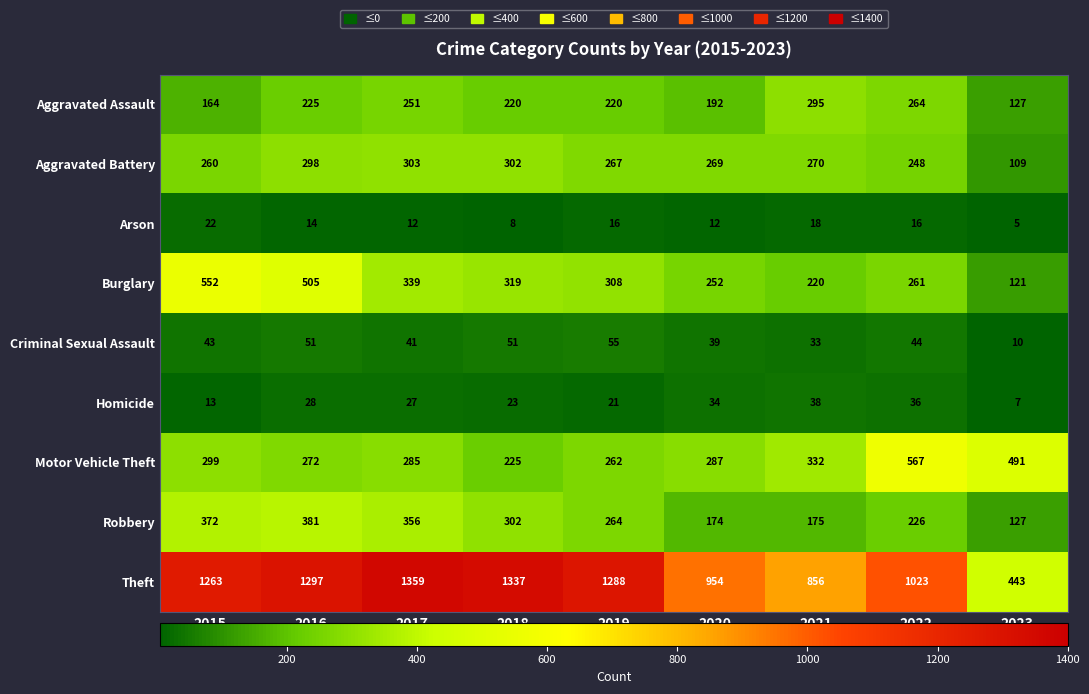

At which label does Motor Vehicle Theft first exceed 287?

2015